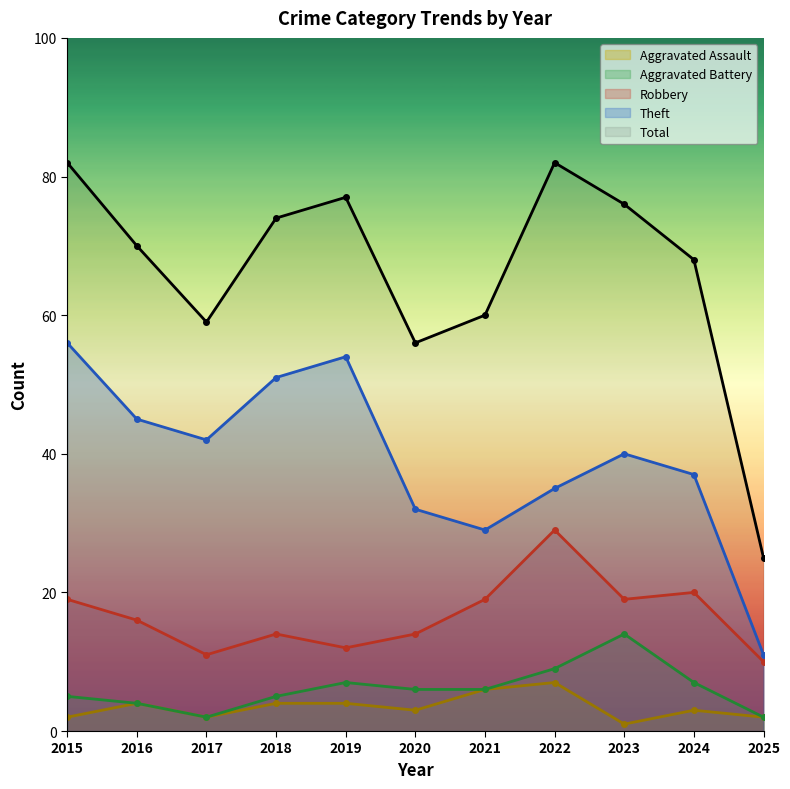

Is this an area chart (filled region under the line)?

No